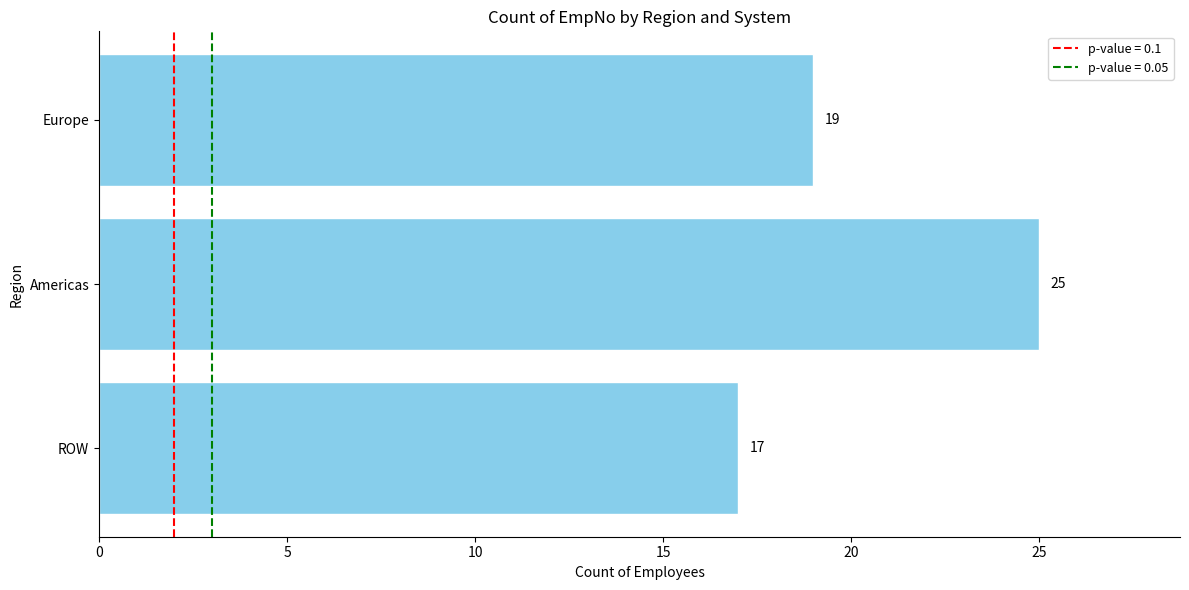

True or false: the data shows 33 at Europe.

False